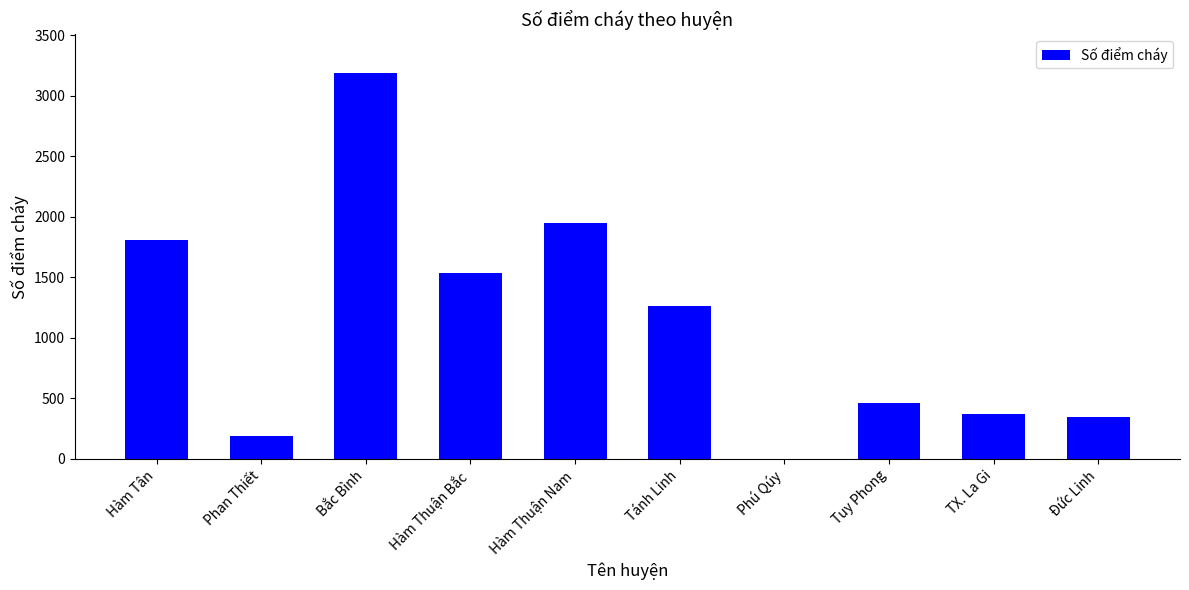

What is the sum of the values at Tuy Phong and Tánh Linh?

1722